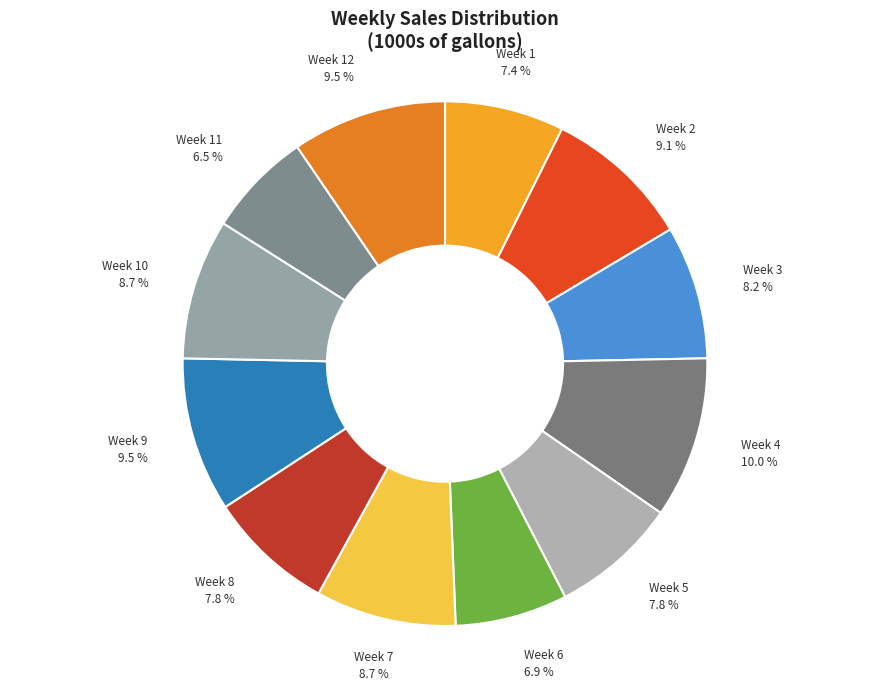

How many segments does this pie chart have?

12